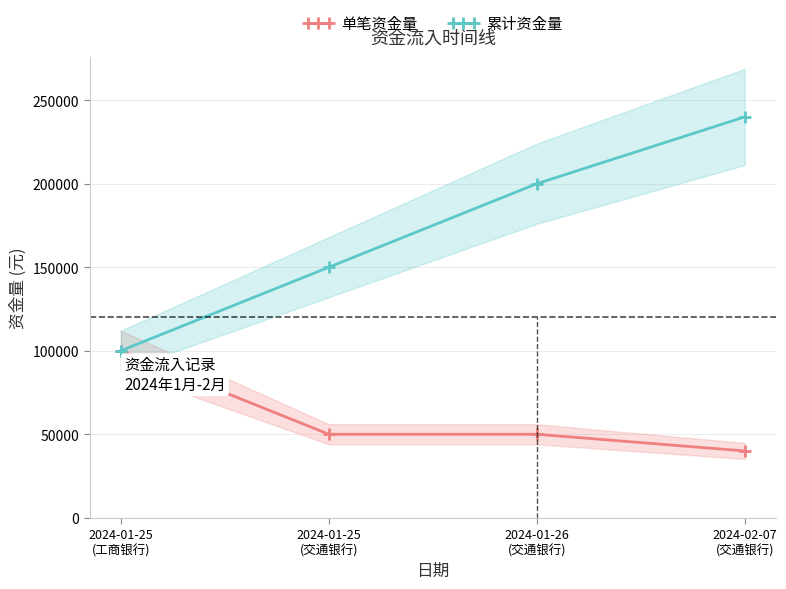

What is the label of the 2nd point from the right?

2024-01-26
(交通银行)